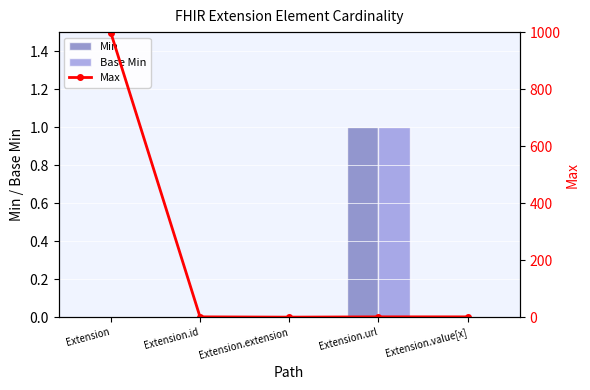

At which category is the sum across all series the highest?

Extension